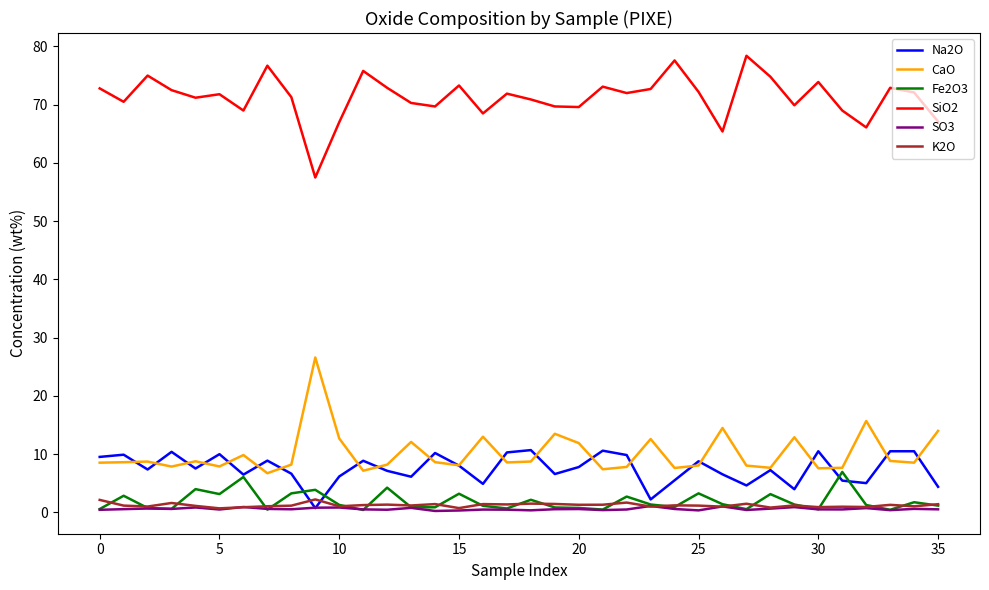

Which series has the largest total across all categories?

SiO2